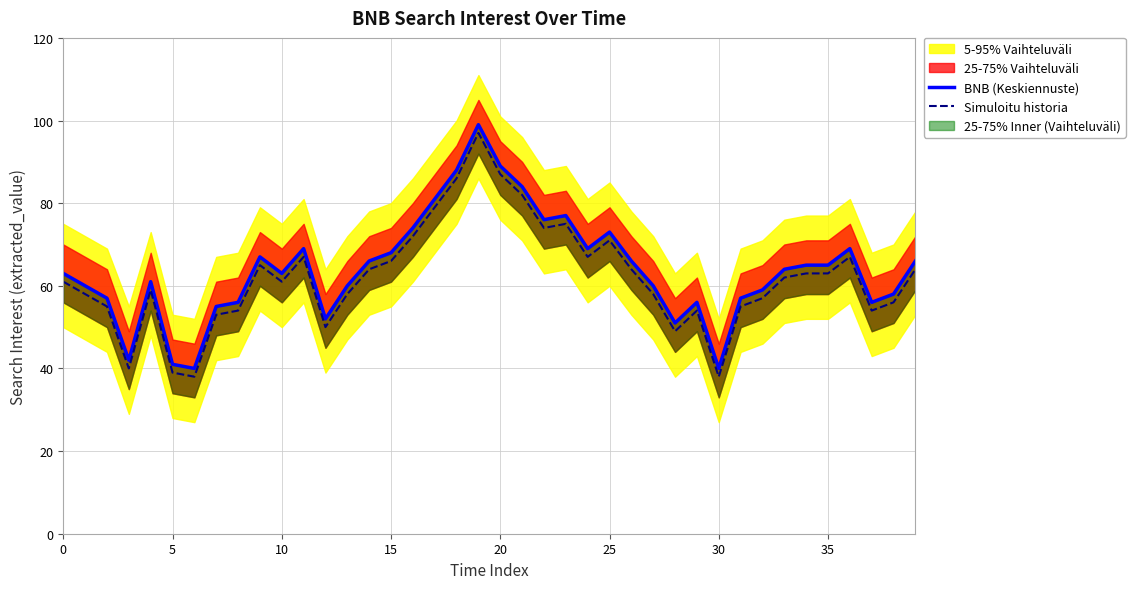

Rank the series at 16 from highest to lowest value.

BNB (Keskiennuste), Simuloitu historia